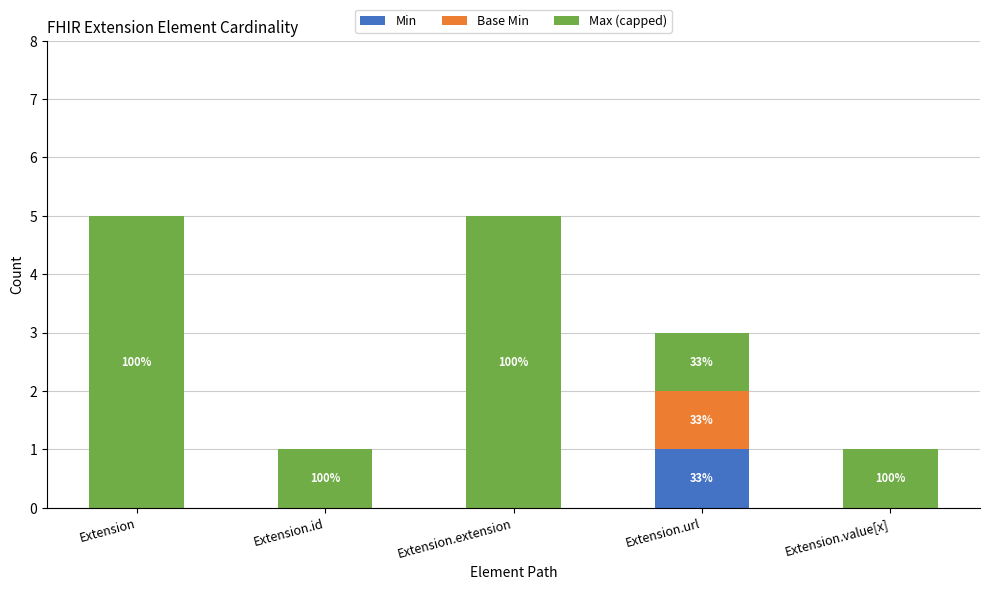

What is the total value across all series at Extension?

5